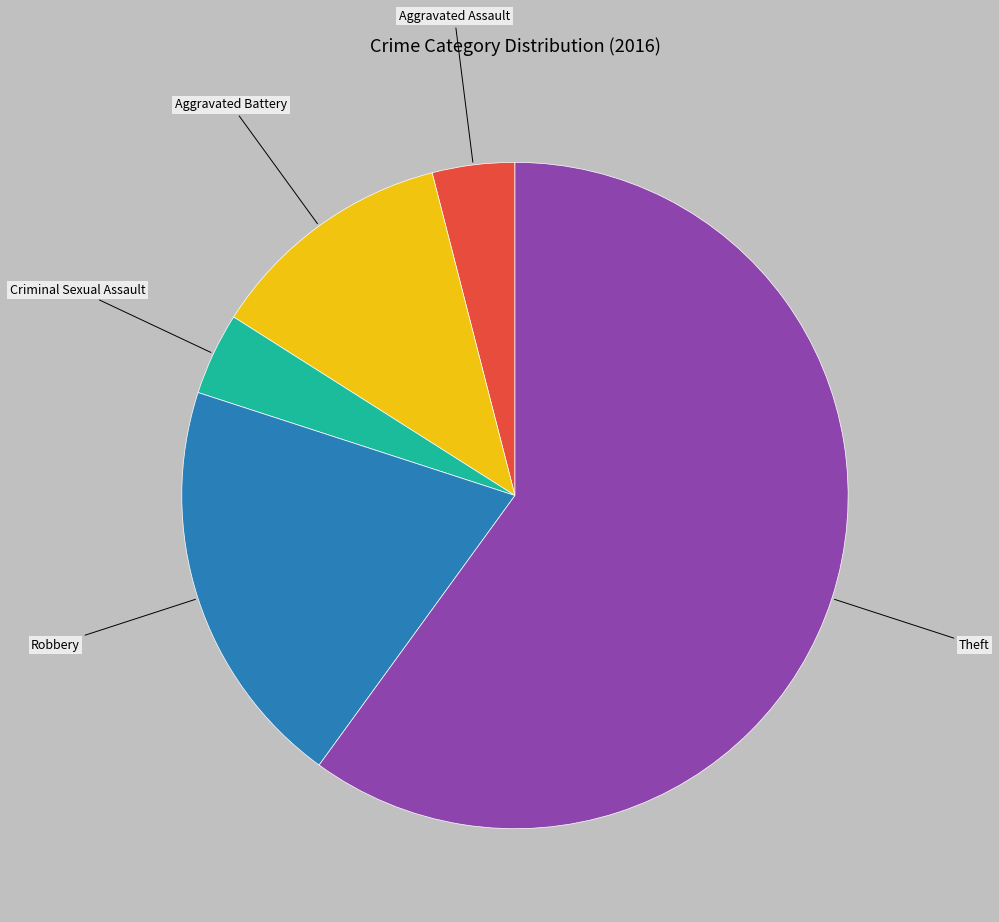

Does any single category account for the majority?

Yes